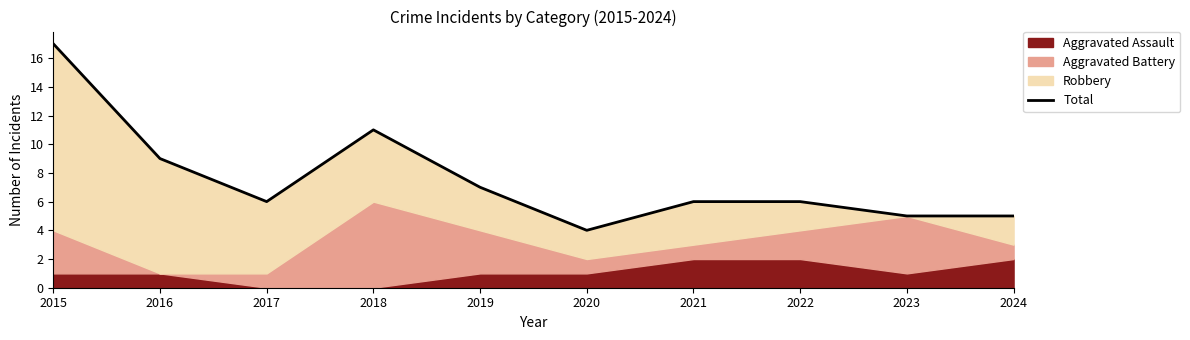

At which category does the chart reach its minimum across all series?

2020